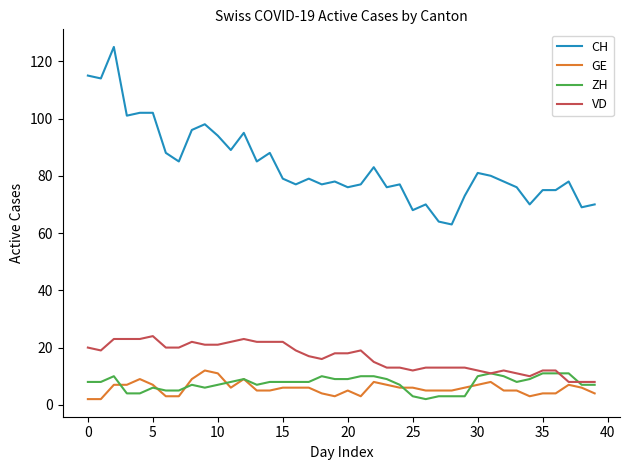

True or false: CH and VD cross at least once.

False